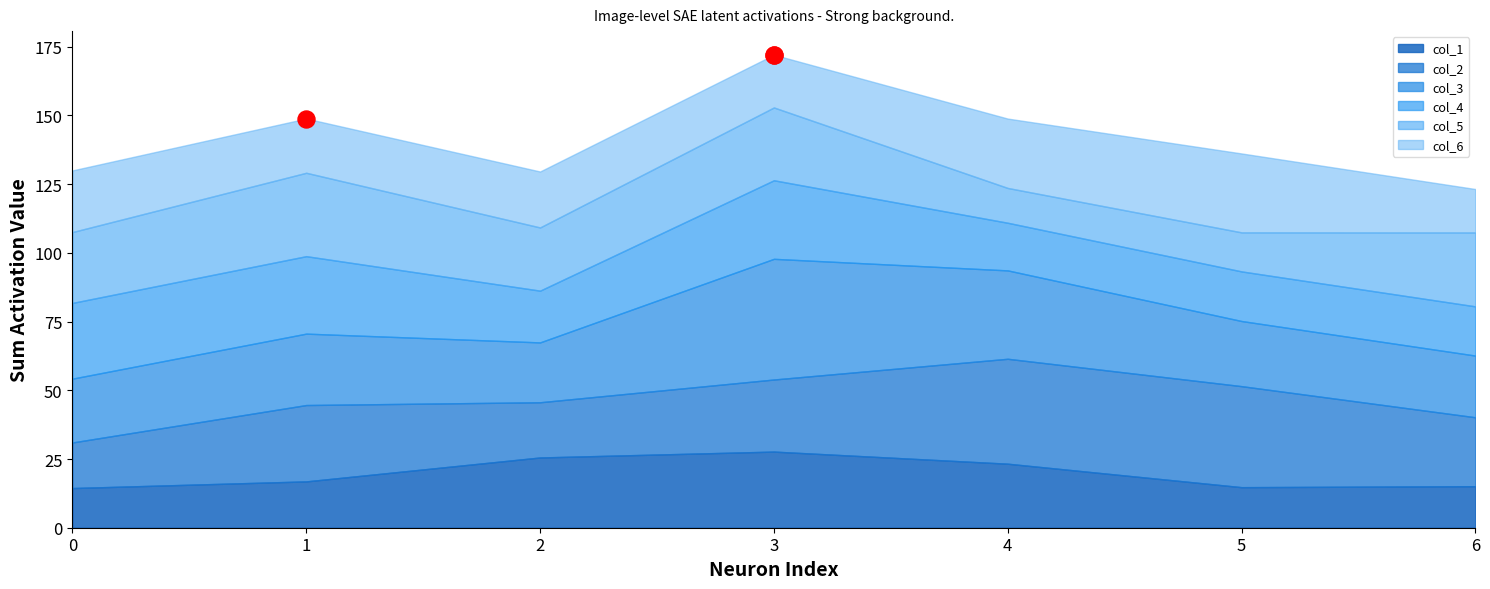

Which series contains the lowest Y value?

col_5